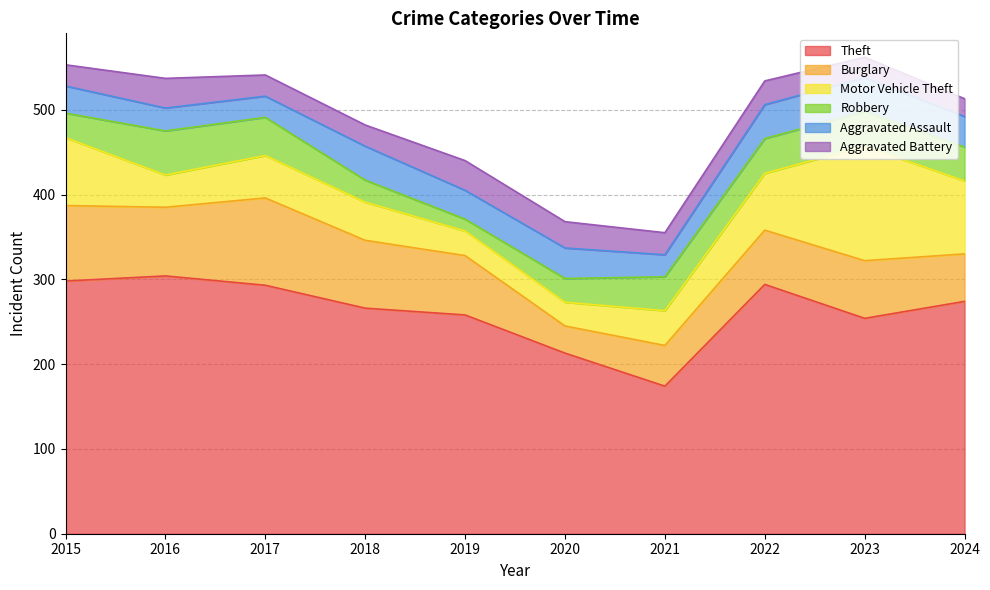

Which series has the largest total across all categories?

Theft